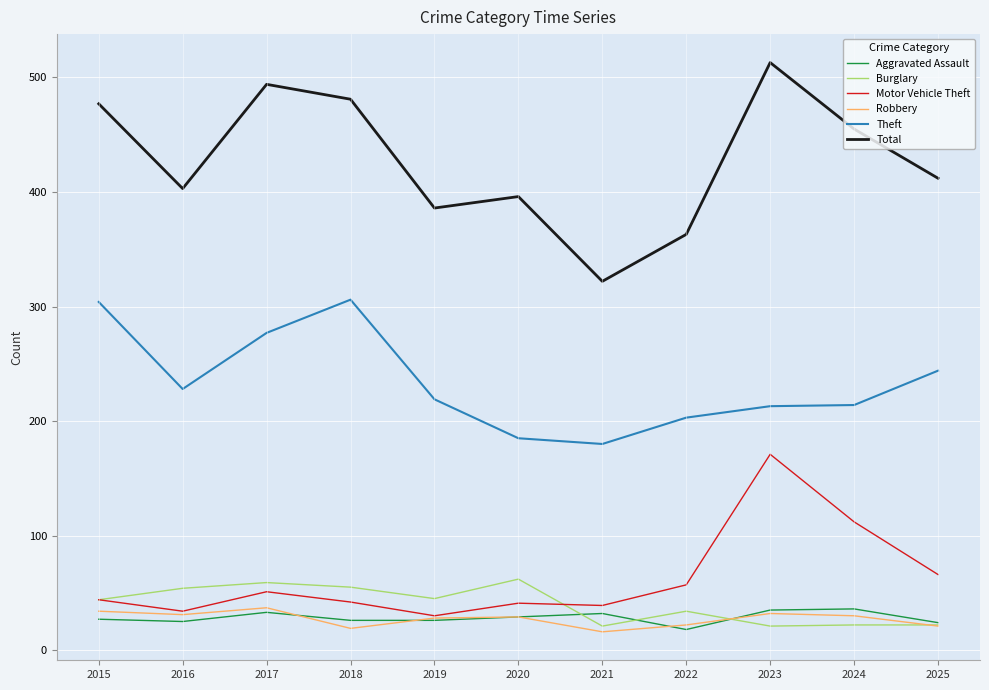

Which series has the largest total across all categories?

Total